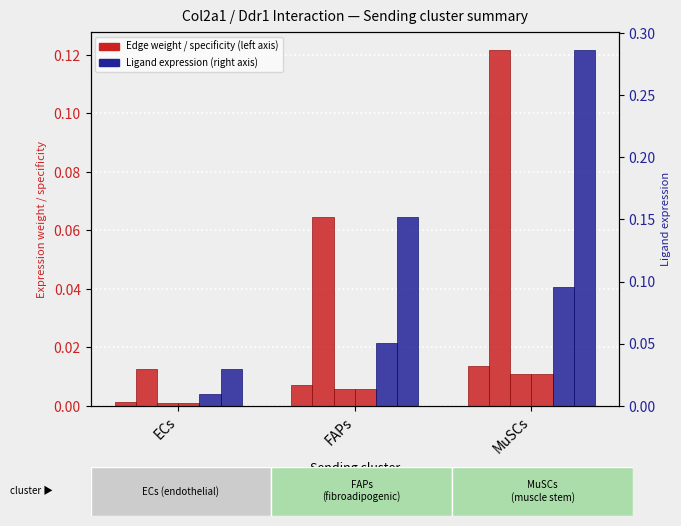

Does the chart contain any negative values?

No